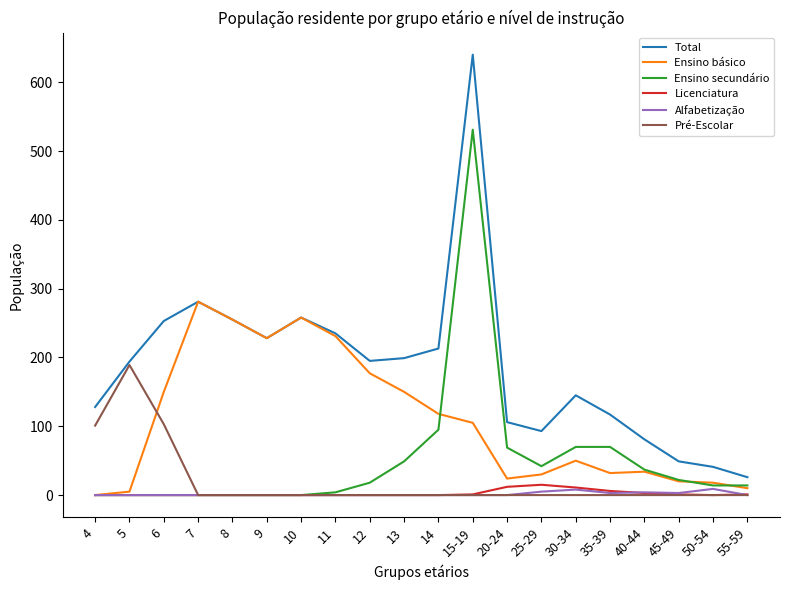

Which series has the widest spread of values?

Total